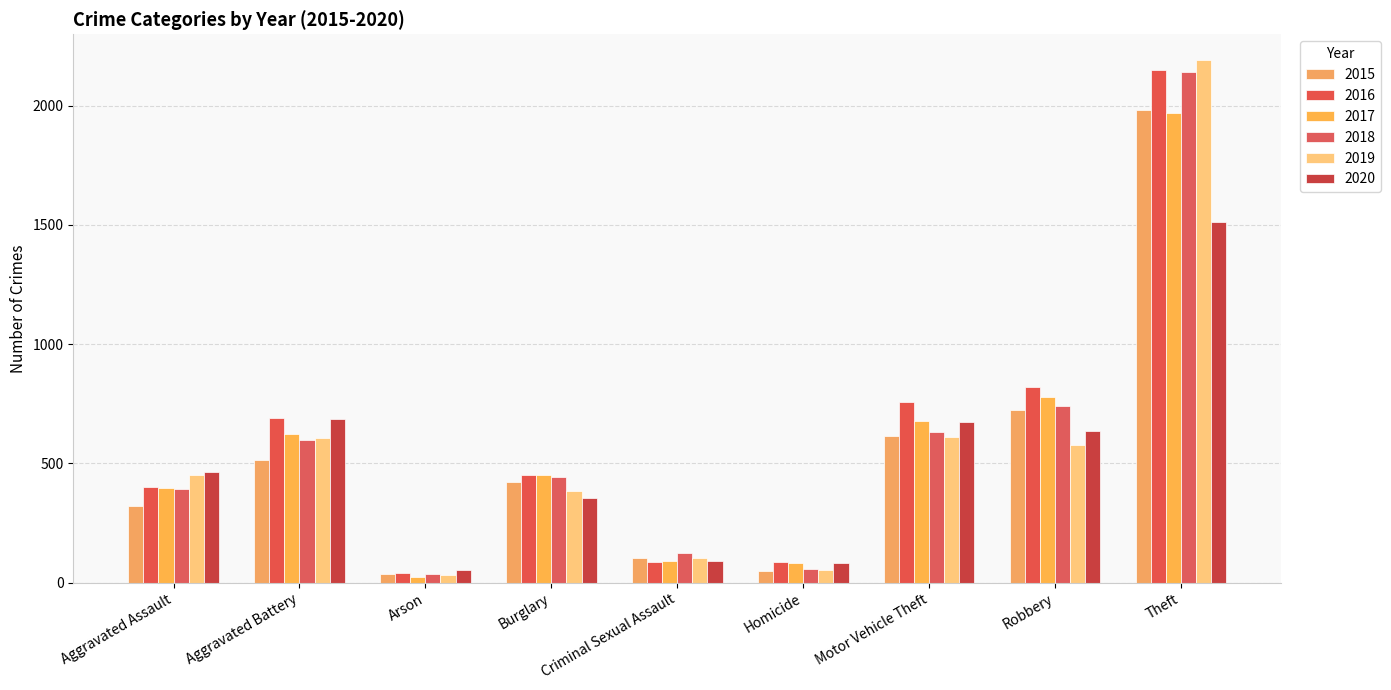

What is the value of the 2018 bar at the 6th from the left?

56